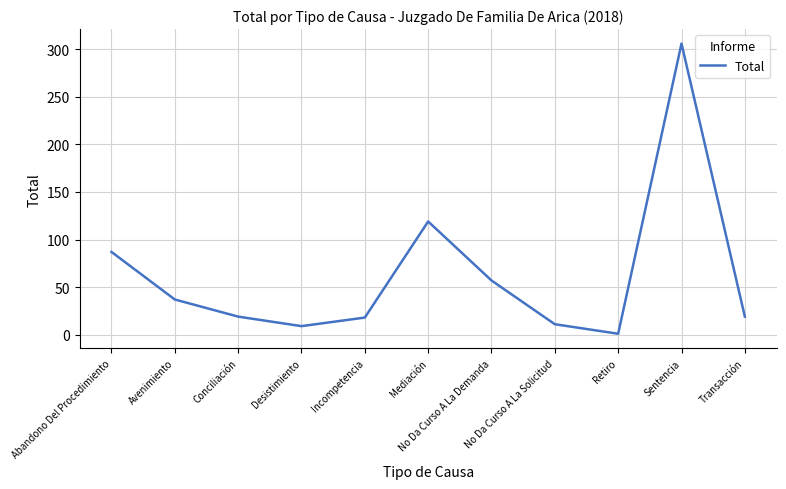

How many lines are shown in the chart?

1